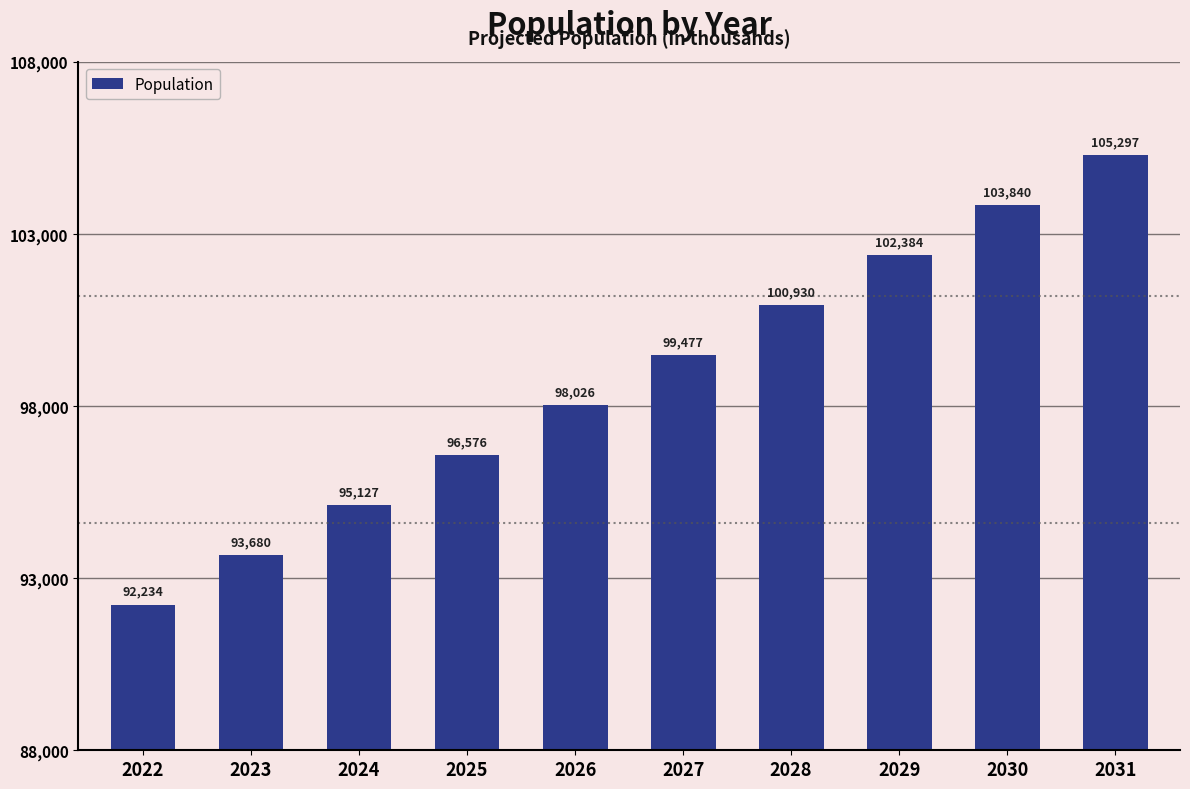

What is the value of the 1st bar from the left?

92234.1